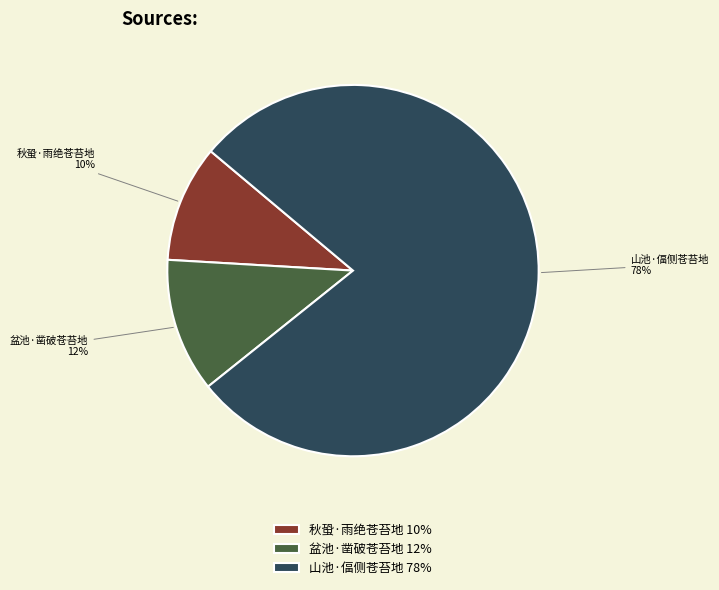

True or false: 盆池·凿破苍苔地 accounts for 4% of the total.

False